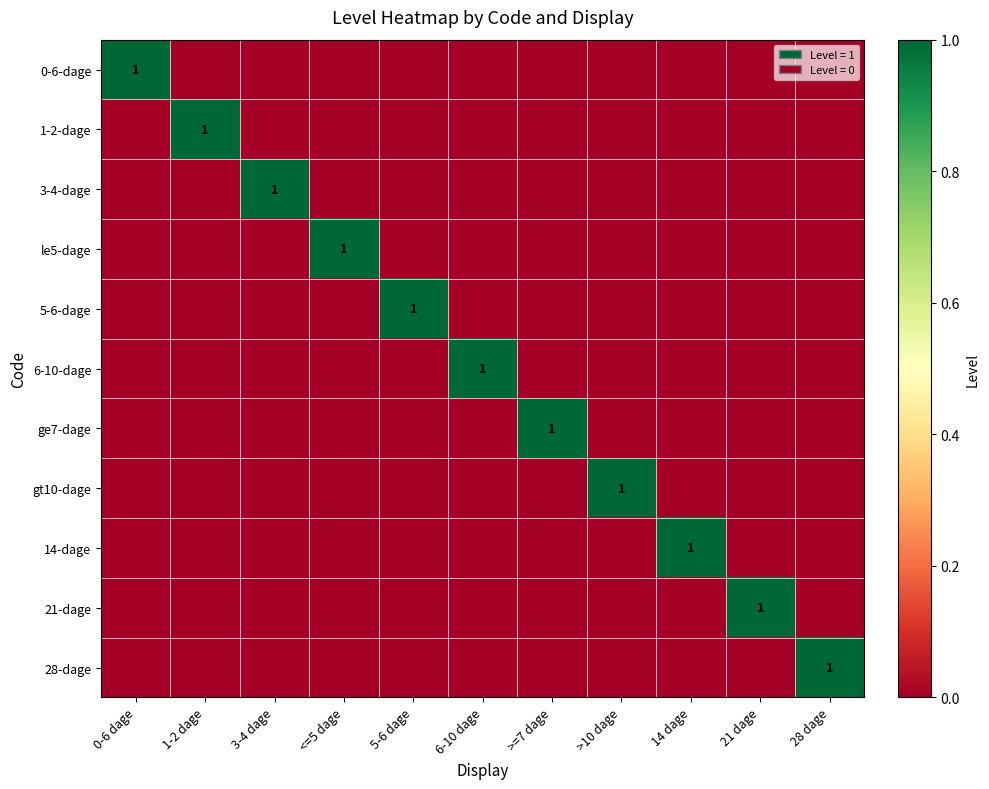

Rank the series by their maximum value, from lowest to highest.

0-6-dage, 1-2-dage, 3-4-dage, le5-dage, 5-6-dage, 6-10-dage, ge7-dage, gt10-dage, 14-dage, 21-dage, 28-dage